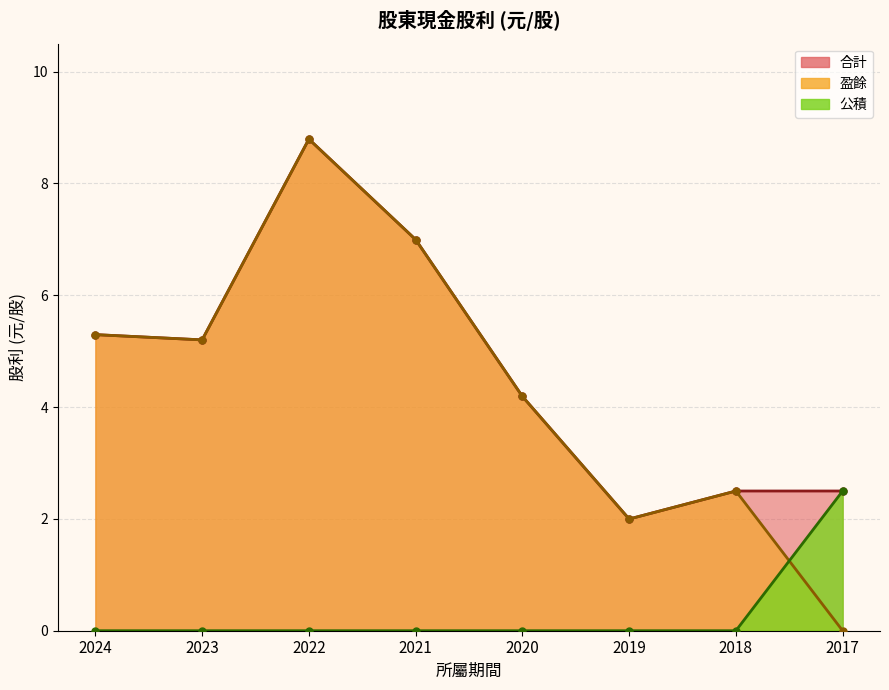

The value of 公積 at 2020 is 0.0. True or false?

True